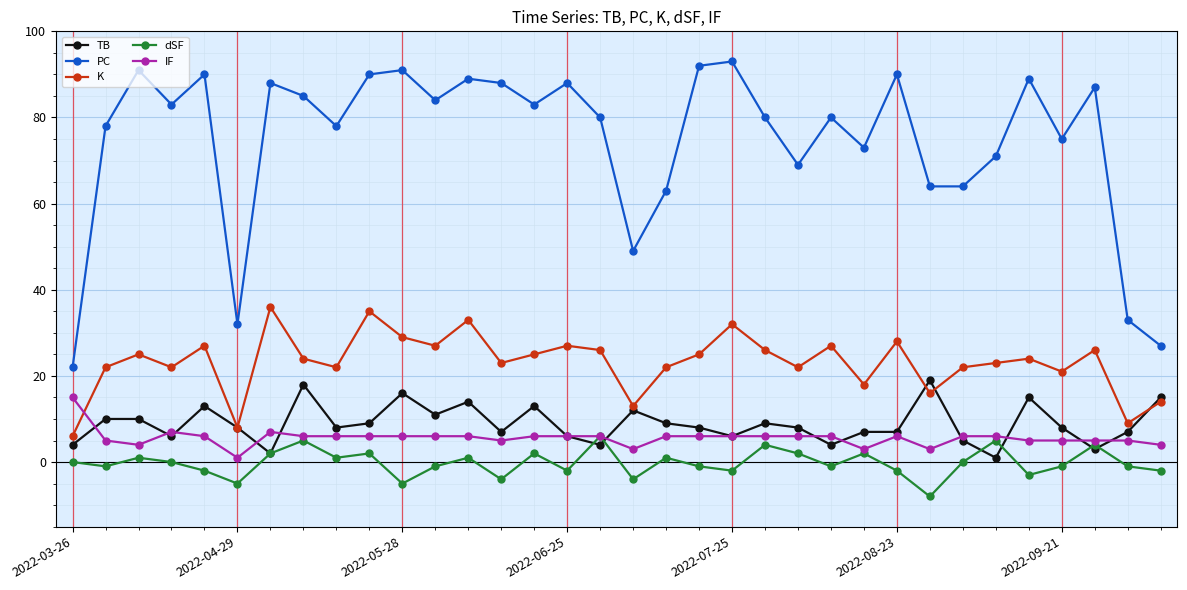

True or false: dSF has more than 1 points higher than both neighbors.

True